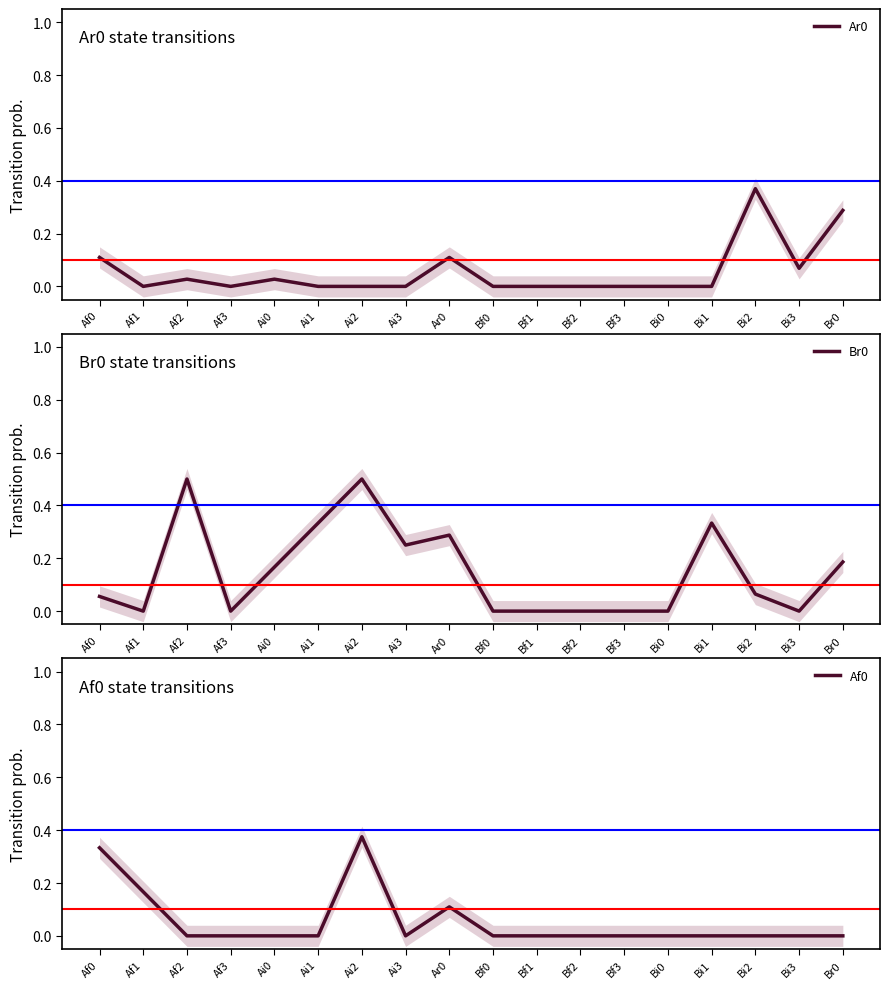

True or false: Ar0 and Af0 intersect in this chart.

True